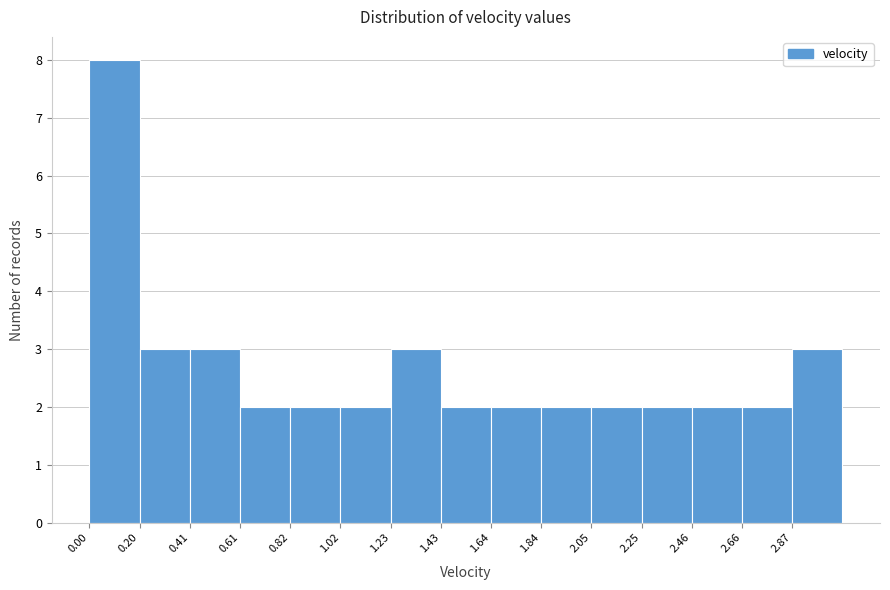

Reading left to right, list every bar in this chart as the range it spans on the x-axis followed by its height. Neither the bar edges nor the heights are printed on the chart, so give them approximately, as read against the axes.

0.00 to 0.20: 8
0.20 to 0.40: 3
0.40 to 0.60: 3
0.60 to 0.80: 2
0.80 to 1.00: 2
1.00 to 1.25: 2
1.25 to 1.45: 3
1.45 to 1.65: 2
1.65 to 1.85: 2
1.85 to 2.05: 2
2.05 to 2.25: 2
2.25 to 2.45: 2
2.45 to 2.65: 2
2.65 to 2.85: 2
2.85 to 3.05: 3